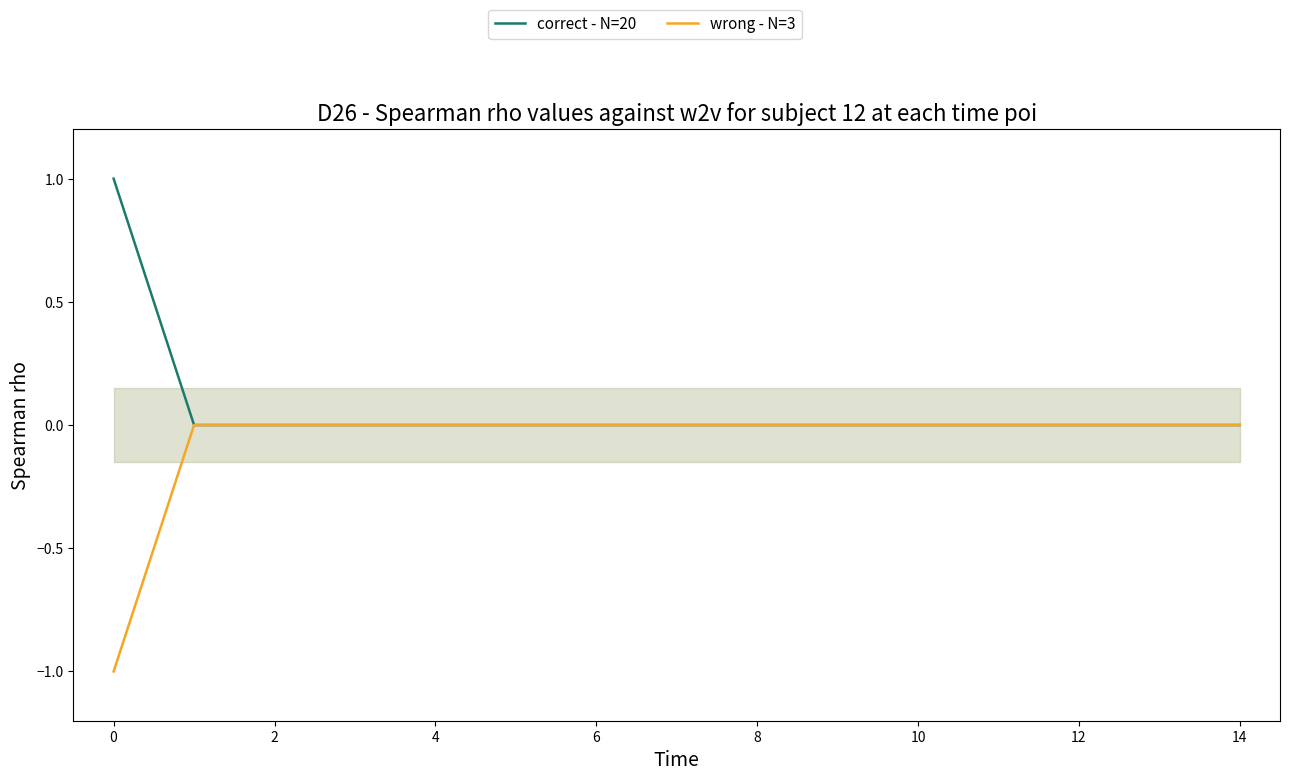

Is this an area chart (filled region under the line)?

No